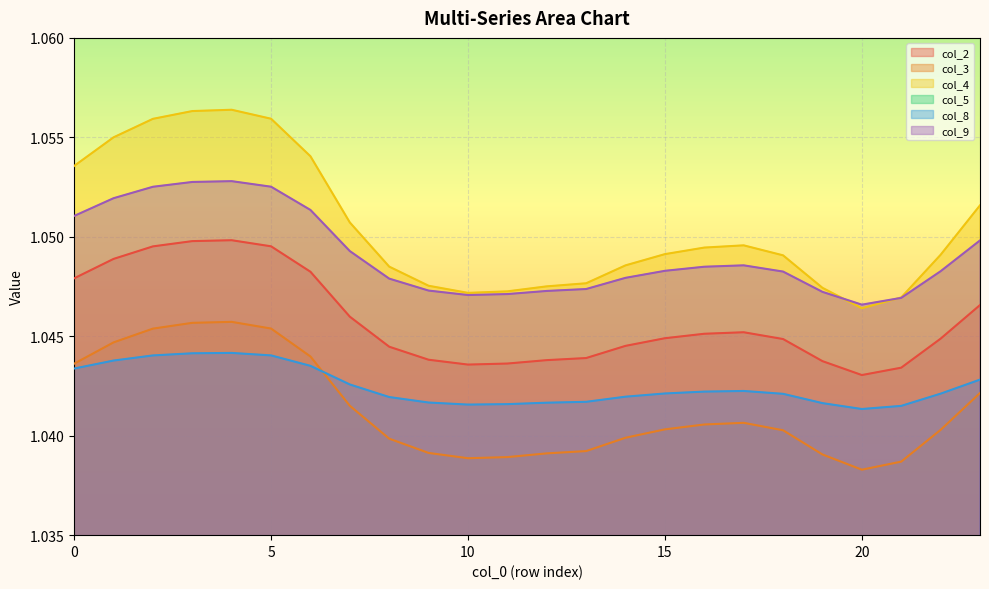

At which category does col_8 reach its first local valley?

10